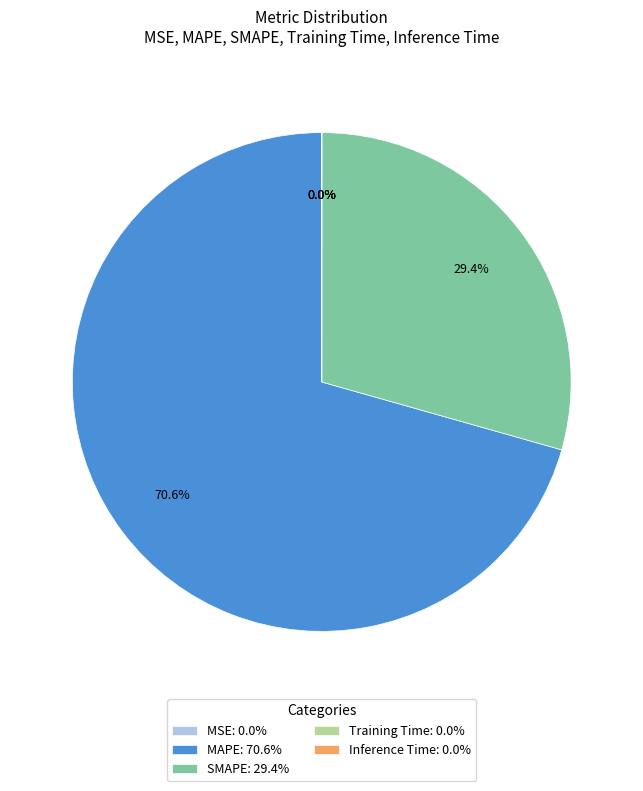

To the nearest percent, what portion does MAPE represent?

71%